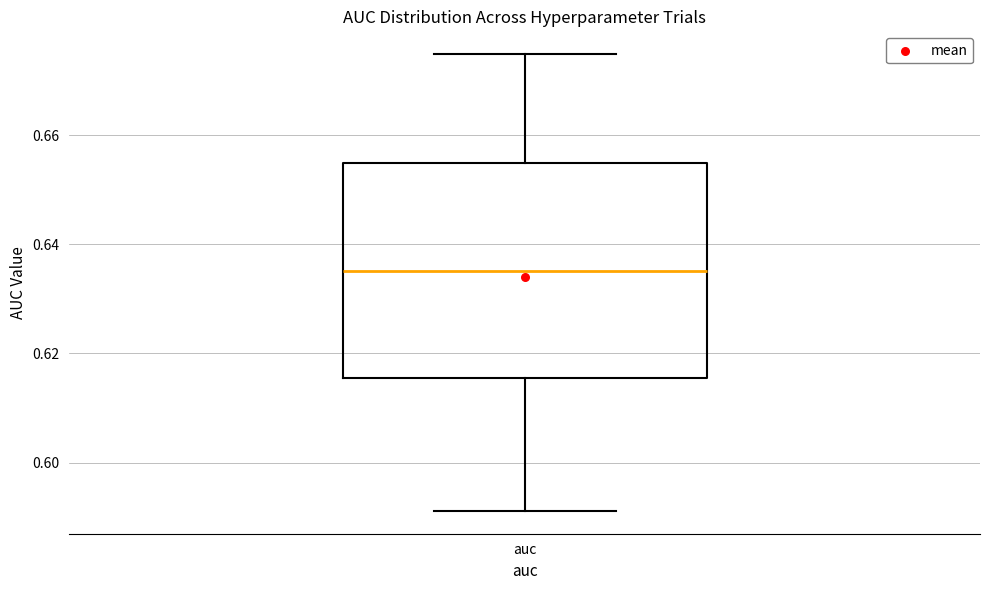

Where is the lower edge of the box for auc on the y-axis? The values are not printed on the chart, so give them approximately, as read against the axis.

0.616